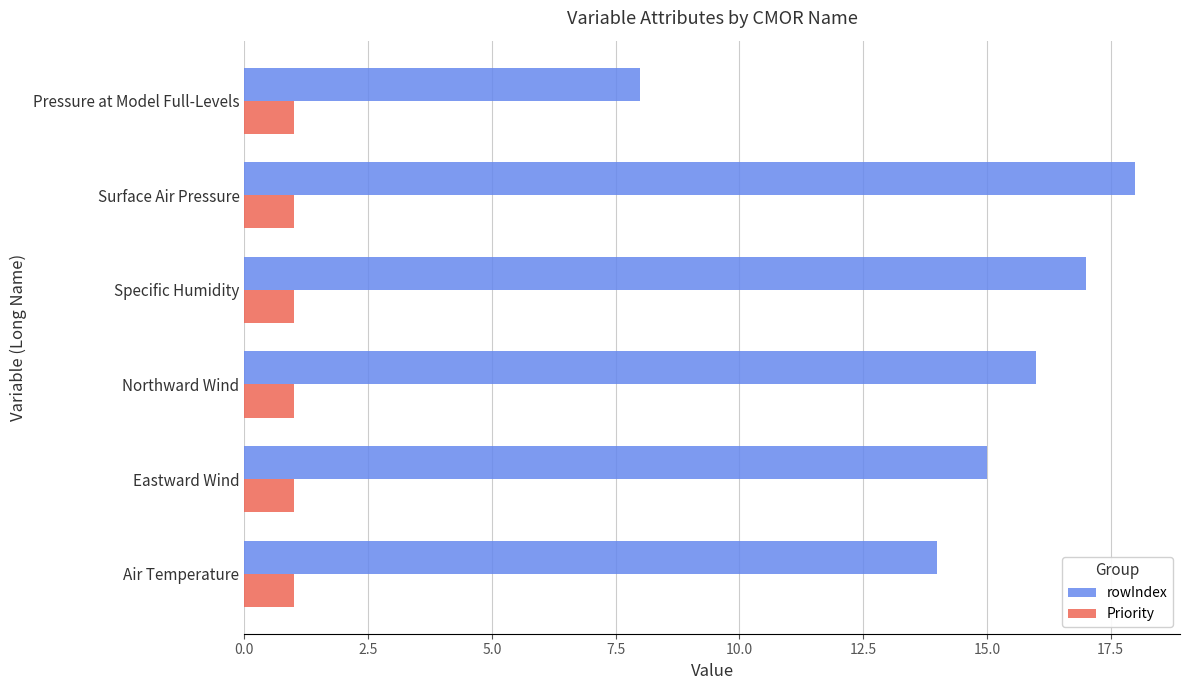

Is it true that Priority equals 1 at Eastward Wind?

True